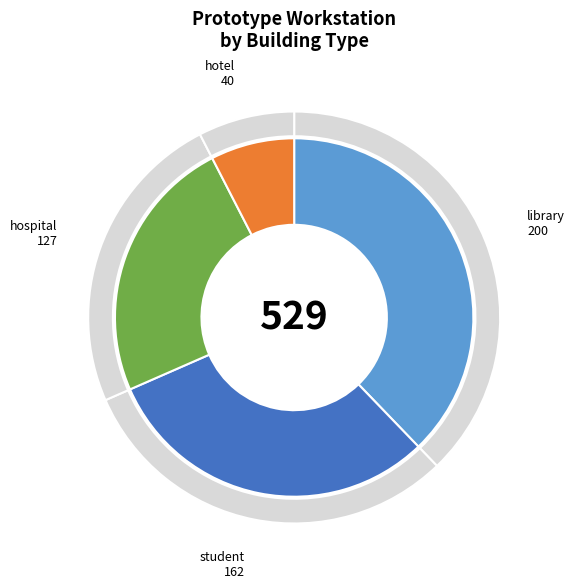

Which slice is the smallest?

hotel